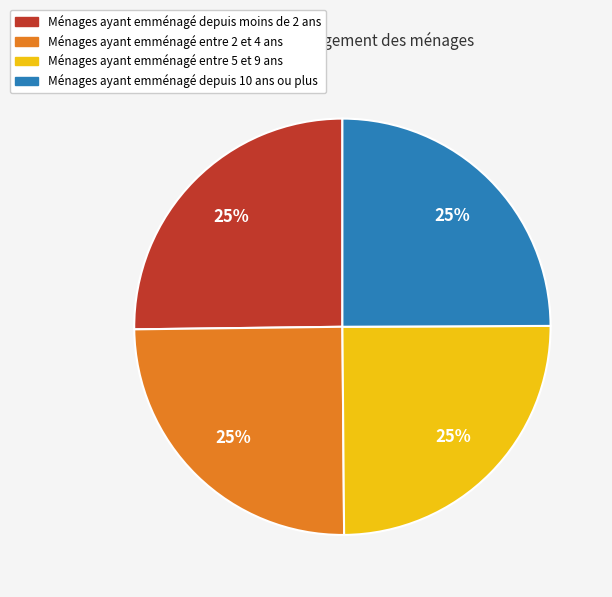

How many segments does this pie chart have?

4